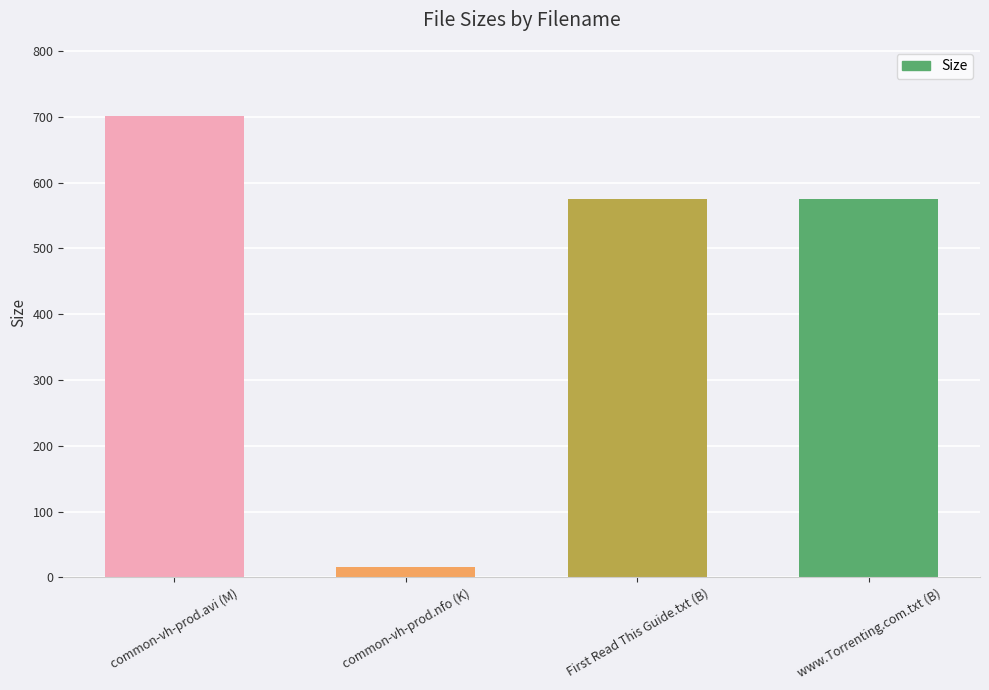

Approximately how many times larger is the value at common-vh-prod.avi (M) compared to www.Torrenting.com.txt (B)?

1.2